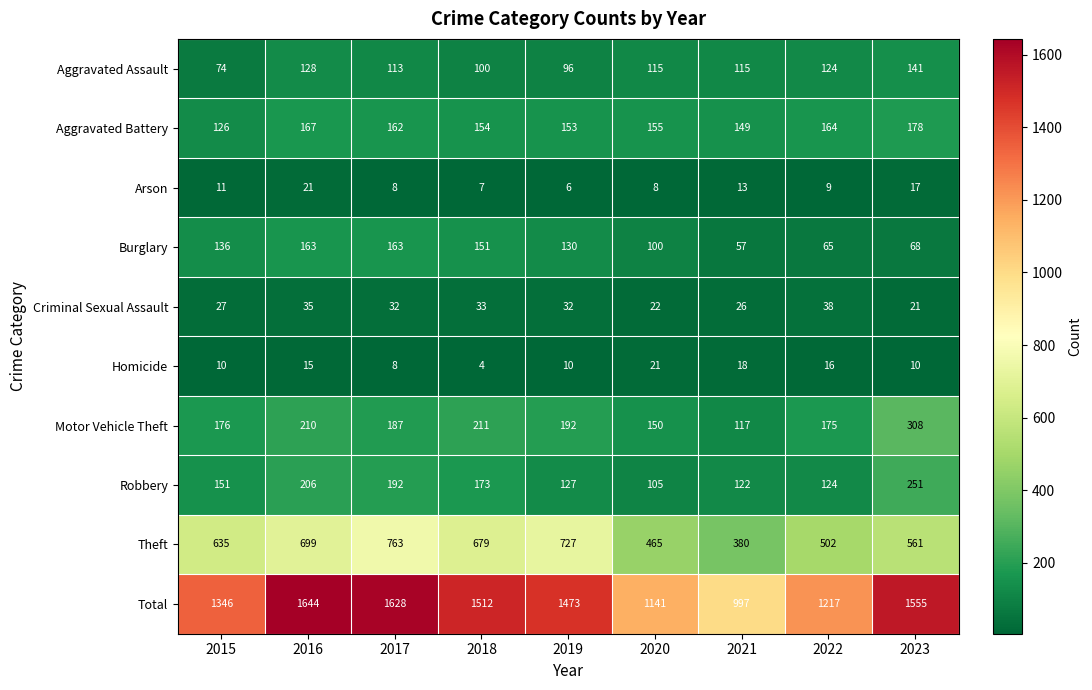

At 2019, list the series in order from largest to smallest.

Total, Theft, Motor Vehicle Theft, Aggravated Battery, Burglary, Robbery, Aggravated Assault, Criminal Sexual Assault, Homicide, Arson